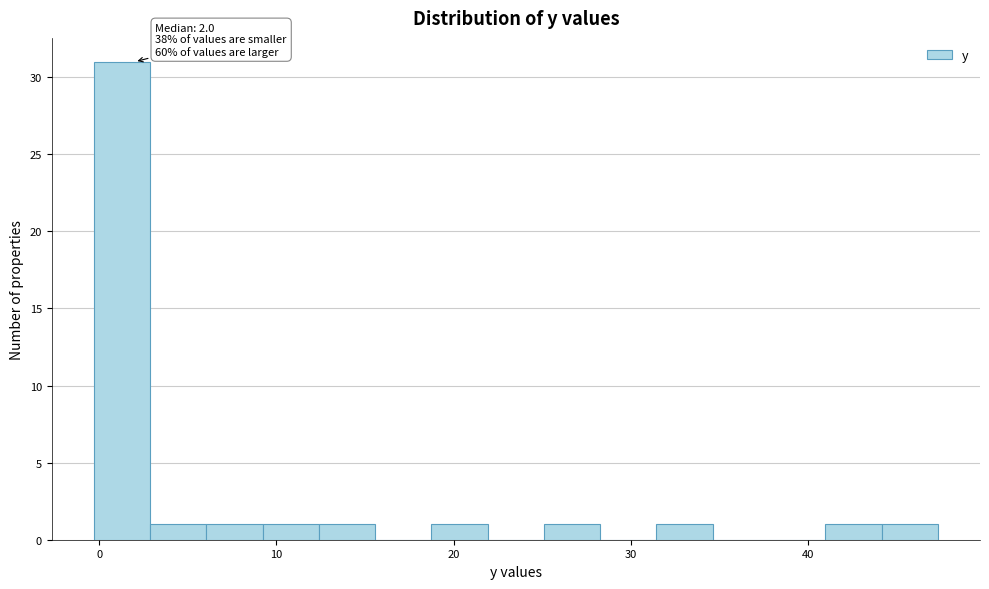

Around what value on the x-axis is the tallest bar? Give the approximate position of its centre, as read against the axis.

1